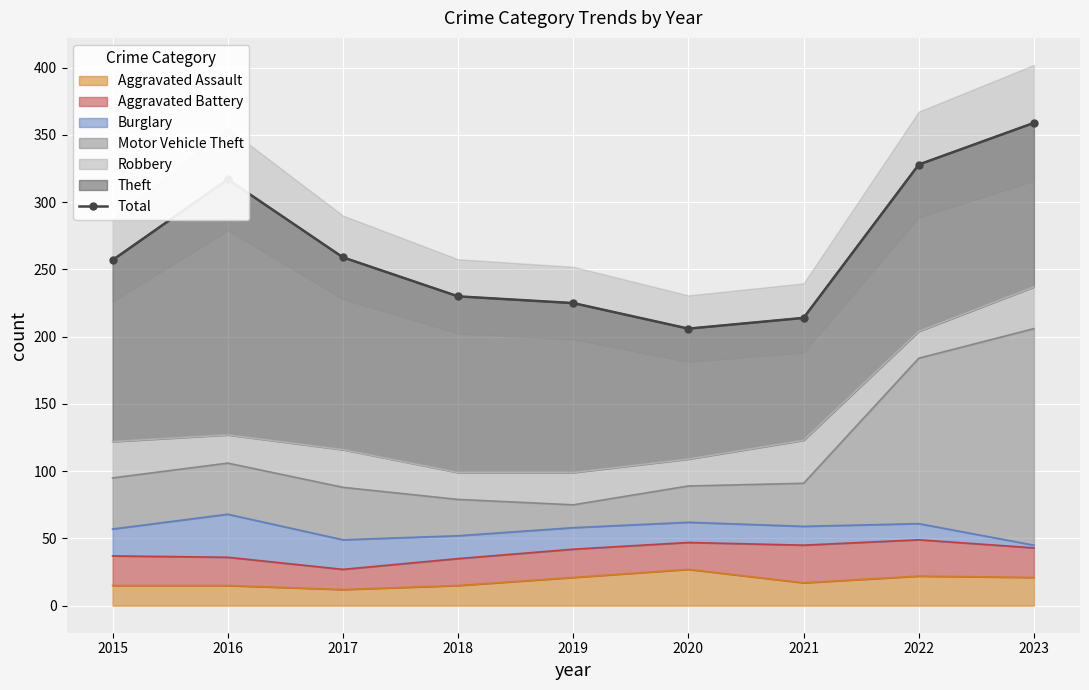

True or false: there are more than 1 points higher than both neighbors.

False